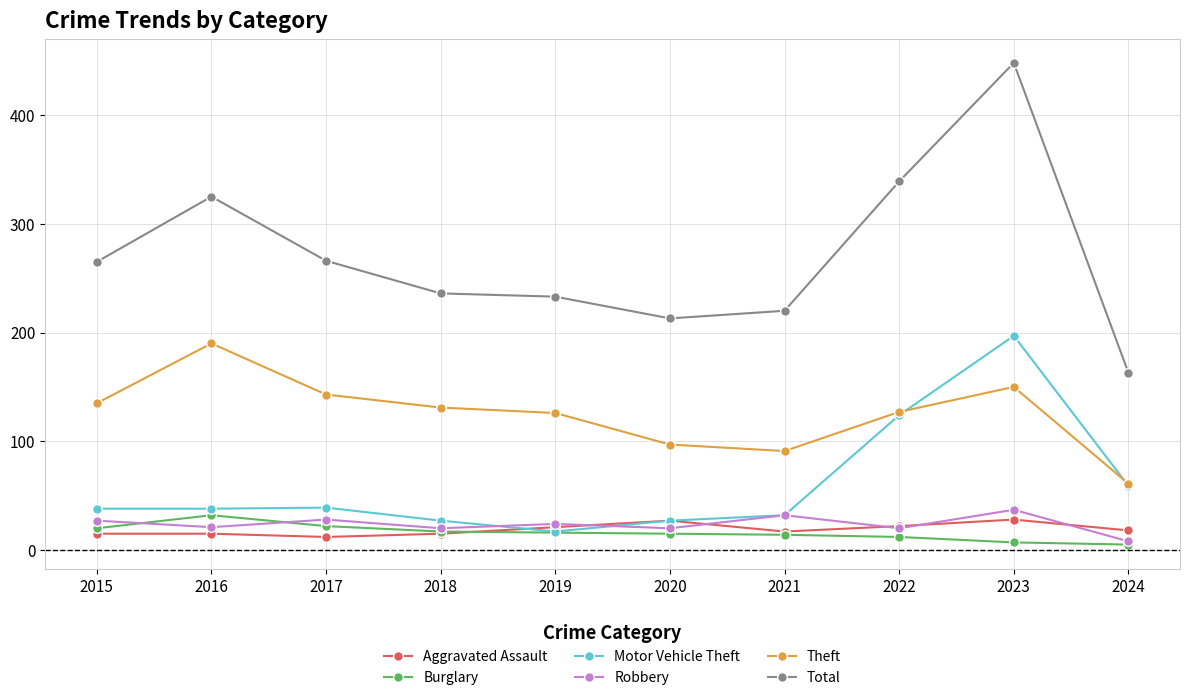

What is the value of the Theft point at the 7th from the left?

91